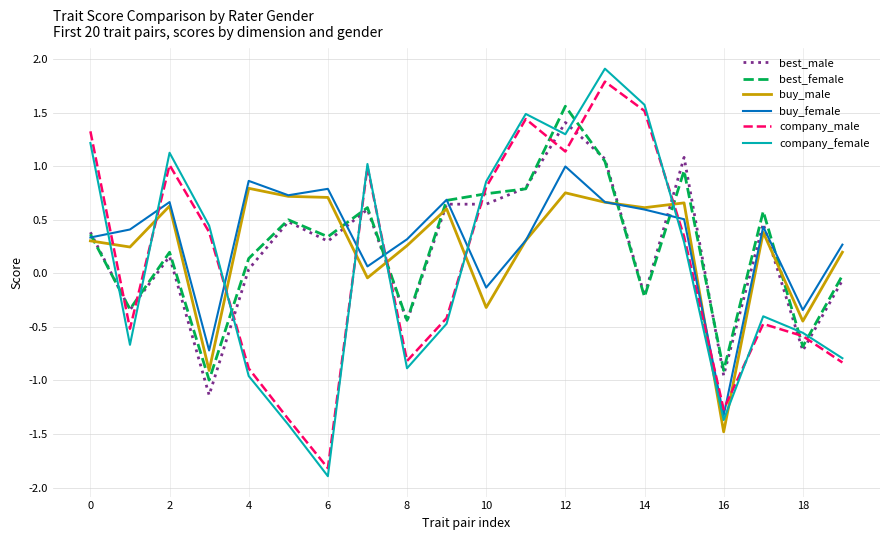

How many values in buy_female are above zero?

16